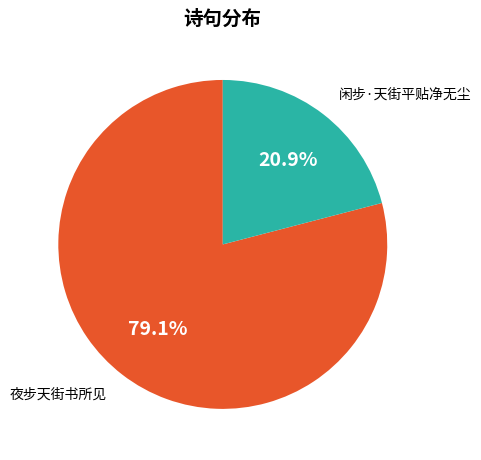

How many segments does this pie chart have?

2